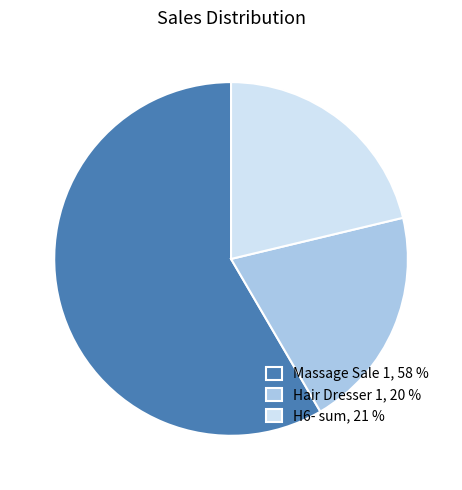

Does any single category account for the majority?

Yes